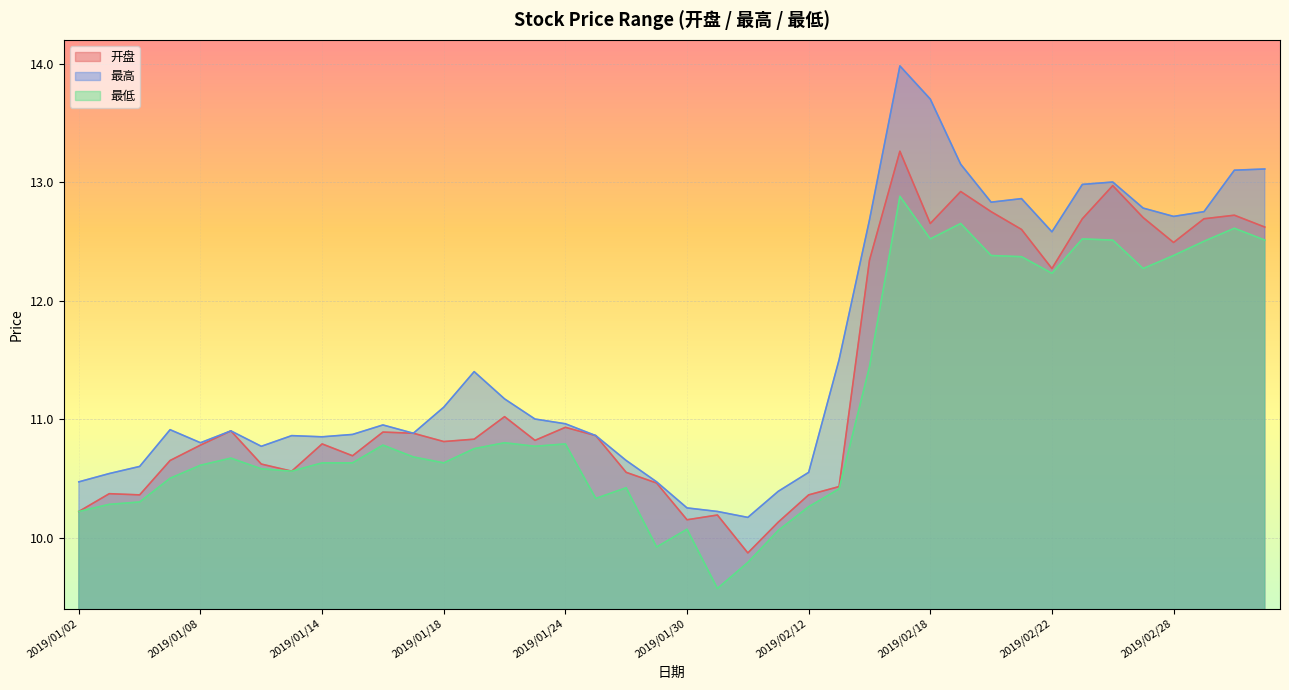

True or false: 最低 and 开盘 intersect in this chart.

False